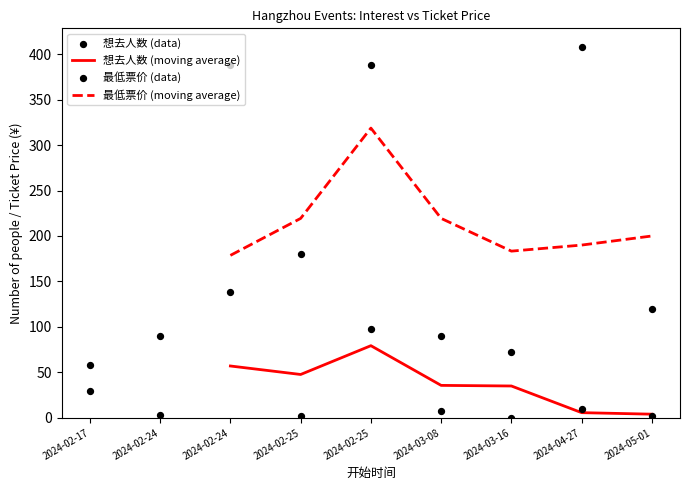

Is the value of 最低票价 at 2024-02-24 greater than the value of 想去人数 at 2024-05-01?

Yes